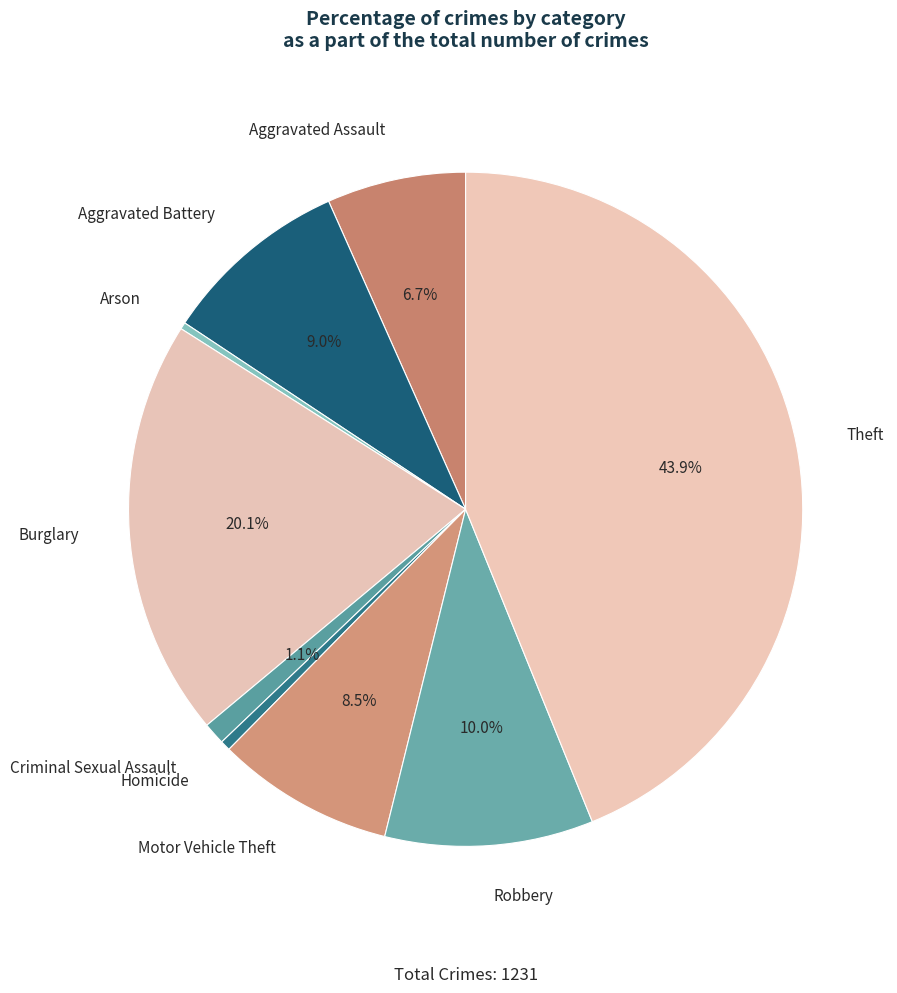

To the nearest percent, what is the difference between the largest and smallest slice percentages?

44%